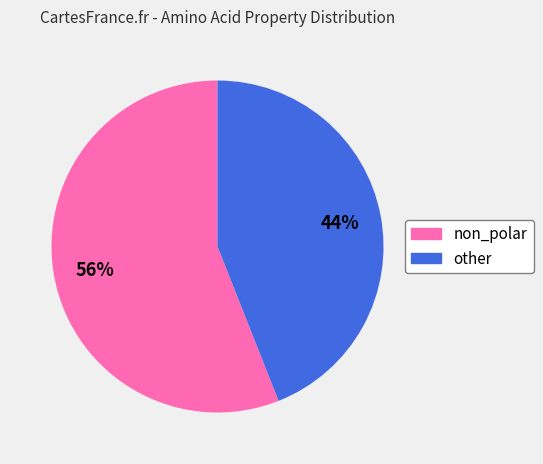

To the nearest percent, what is the average slice percentage?

50%